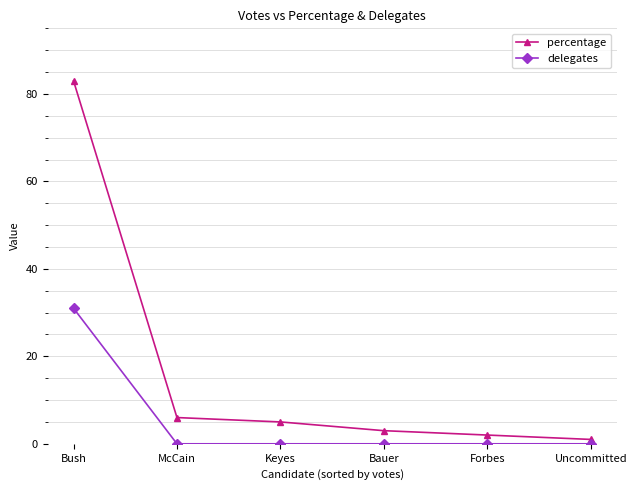

True or false: percentage has more than 0 interior local peaks.

False